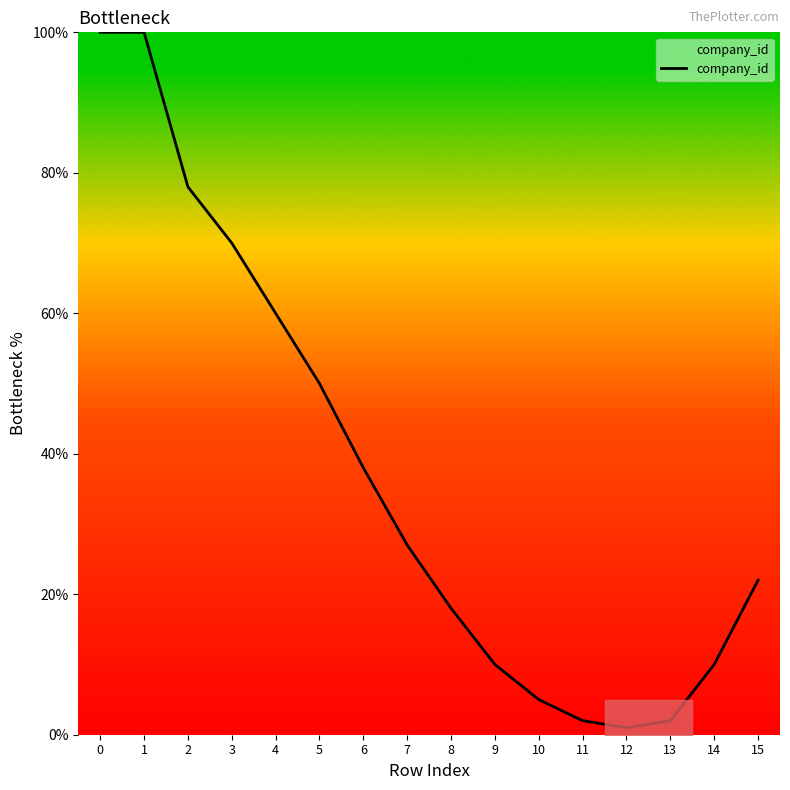

What value does the data have at 6?

38